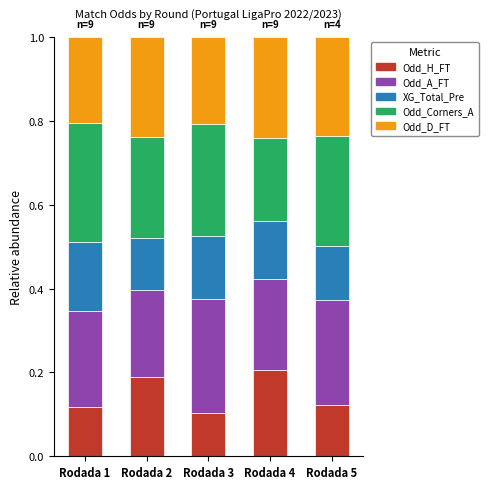

Count the Odd_H_FT values in the range 0 to 1.

5